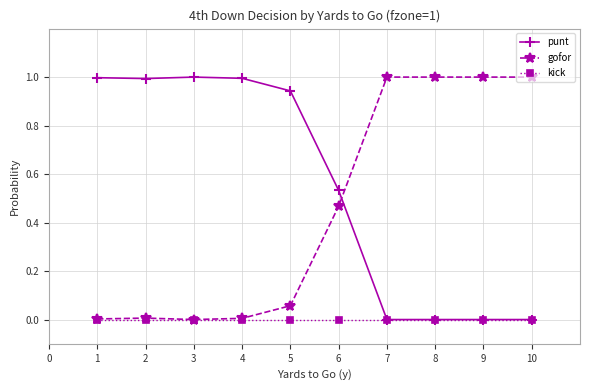

What is the difference between the highest and lowest values at 3?

1.0